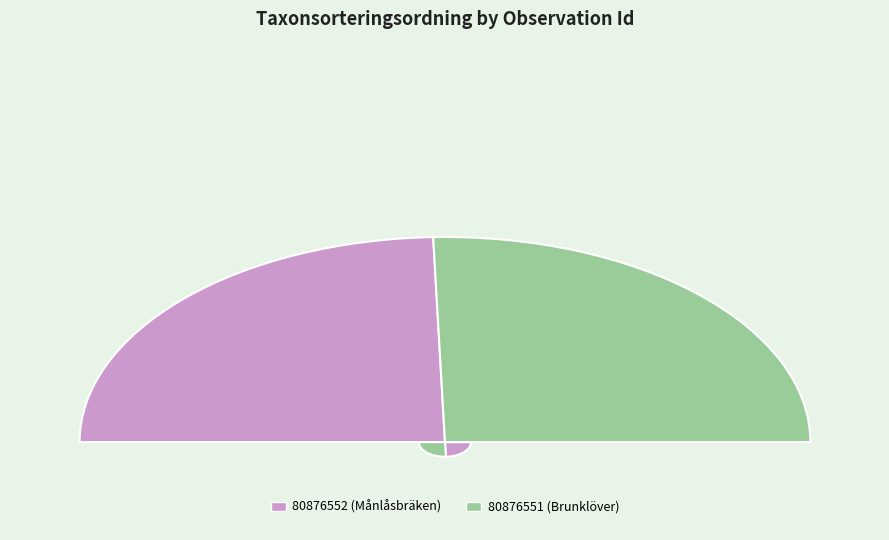

The 80876551 slice represents 51% of the pie. True or false?

True